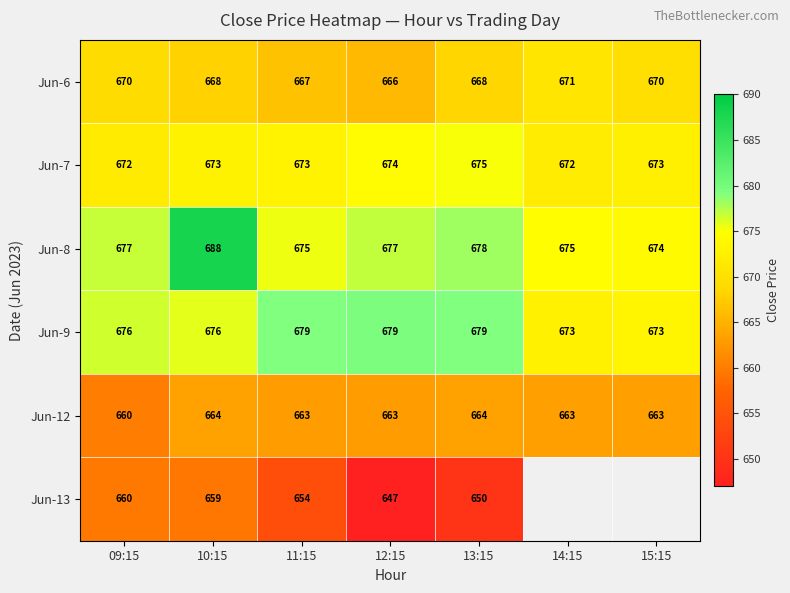

At which label does Jun-6 first exceed 668?

09:15